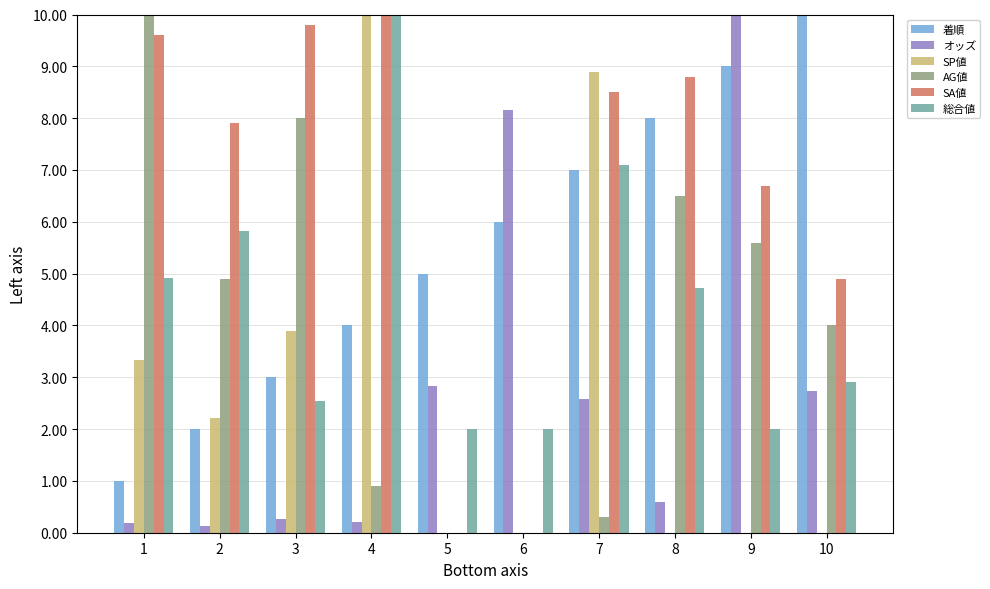

Which series changed the most between 1 and 7?

AG値